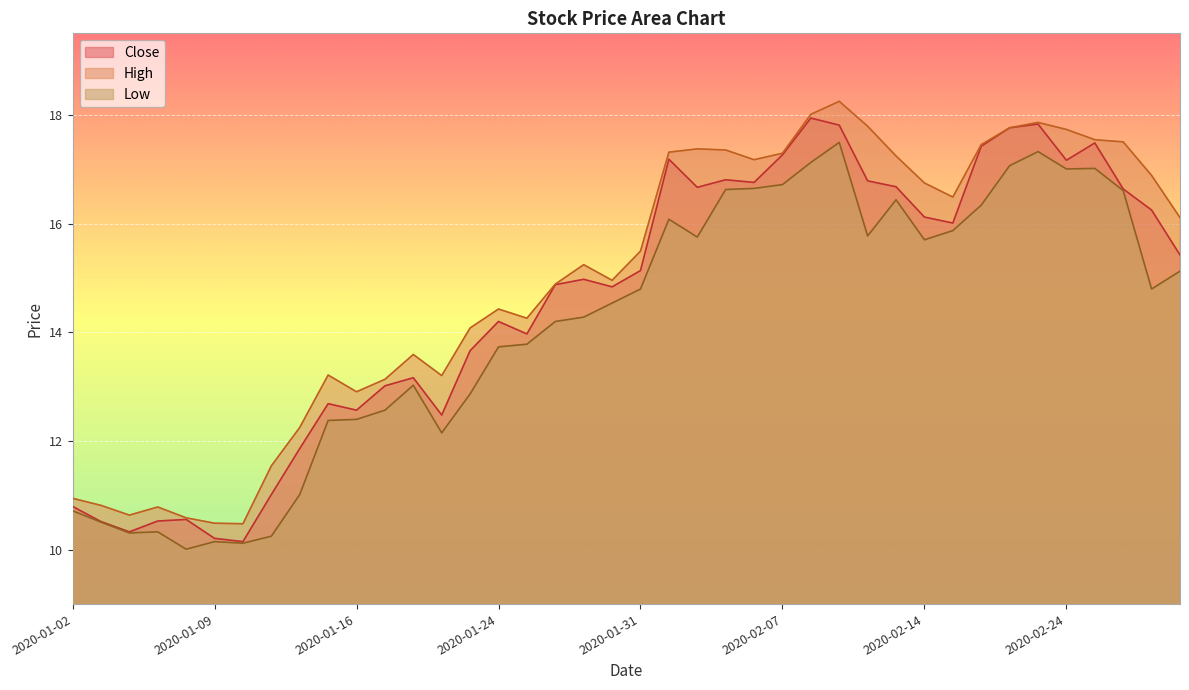

Is it true that Close equals 17.8 at 2020-02-21?

True